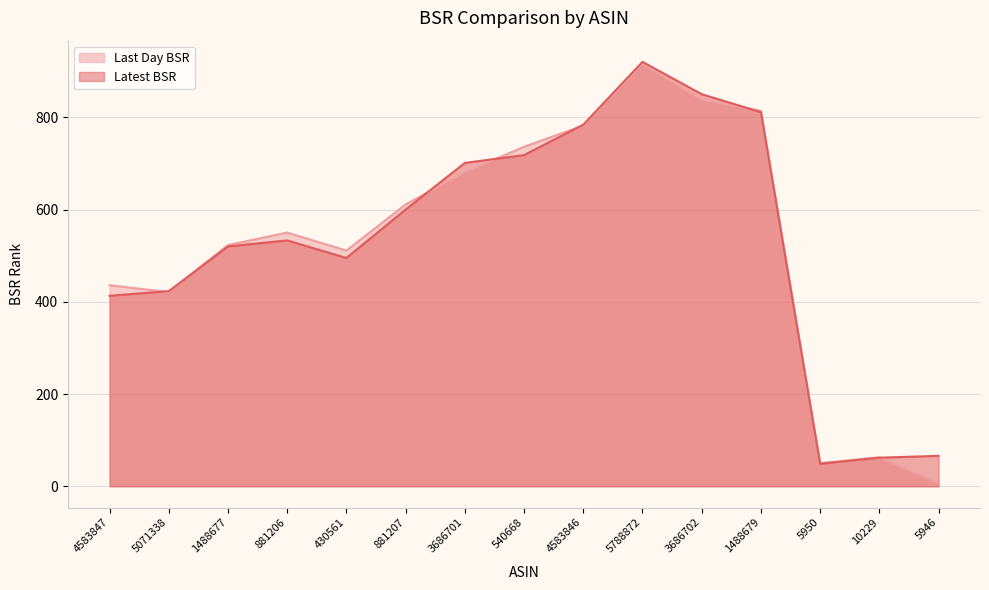

How many interior local valleys does the Latest BSR series have?

2